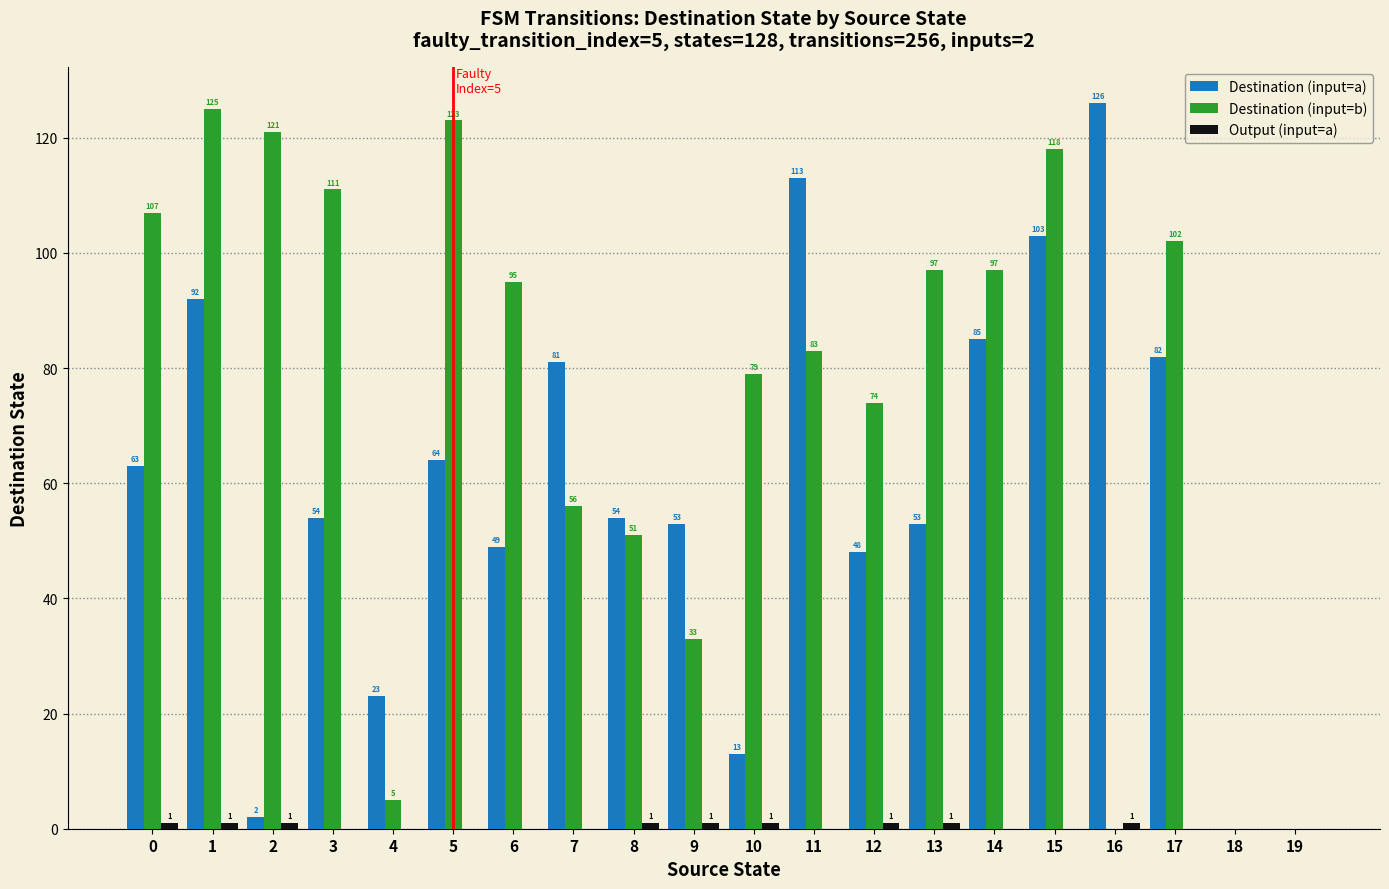

What is the sum of the Destination (input=b) values at 19 and 9?

33